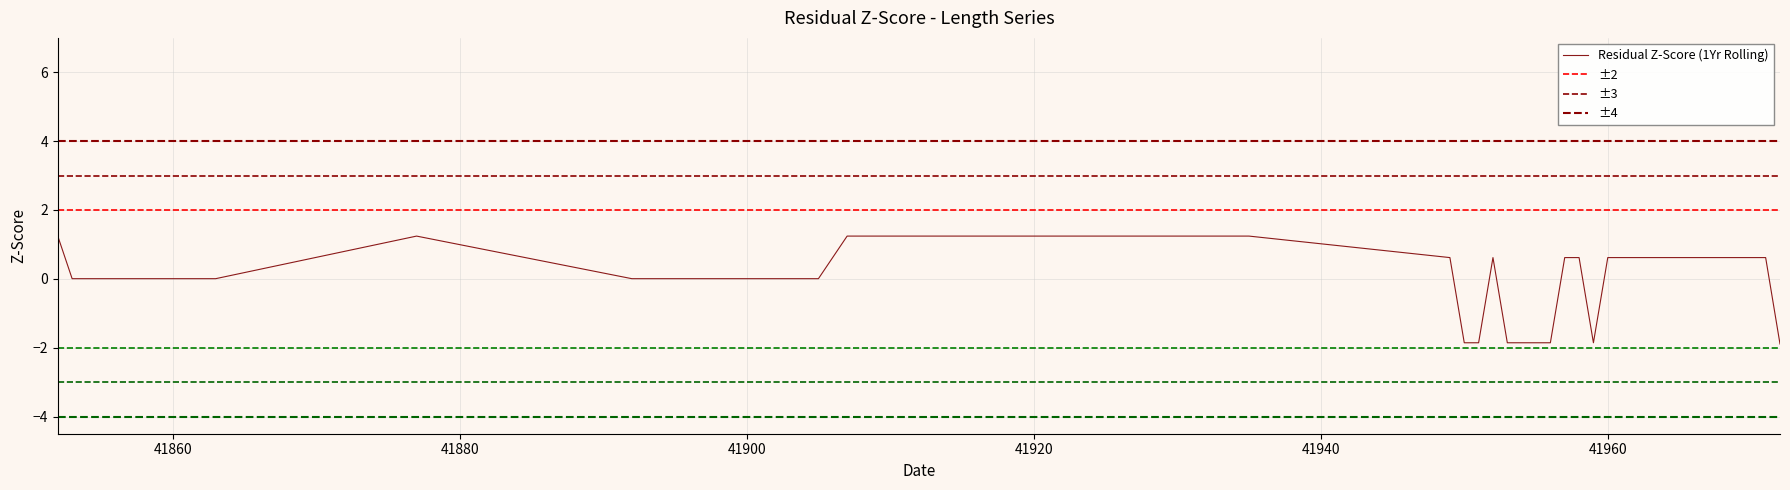

Is this an area chart (filled region under the line)?

No